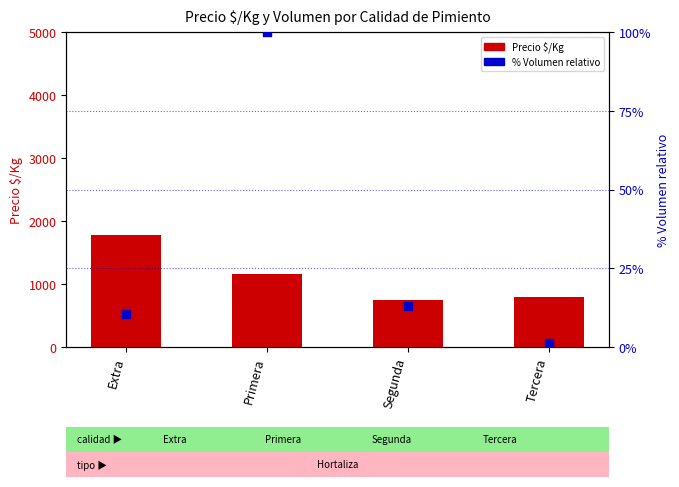

Which series has the widest spread of Y values?

Precio $/Kg